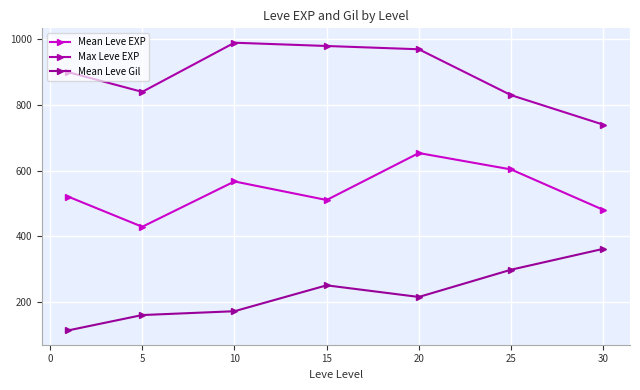

Rank the series by their maximum value, from lowest to highest.

Mean Leve Gil, Mean Leve EXP, Max Leve EXP